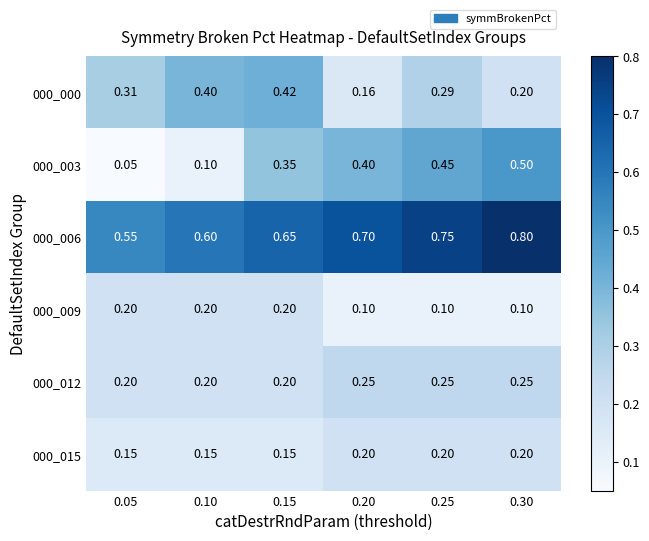

Between 0.15 and 0.25, which series saw the biggest shift?

000_000